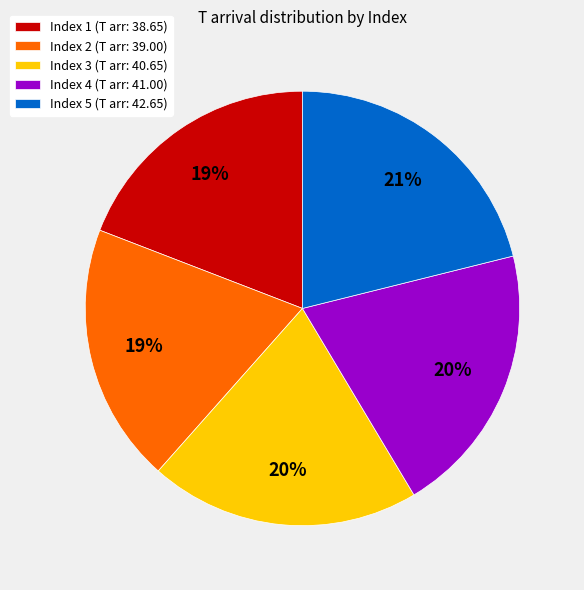

Which has a higher value, Index 4 (T arr: 41.00) or Index 1 (T arr: 38.65)?

Index 4 (T arr: 41.00)